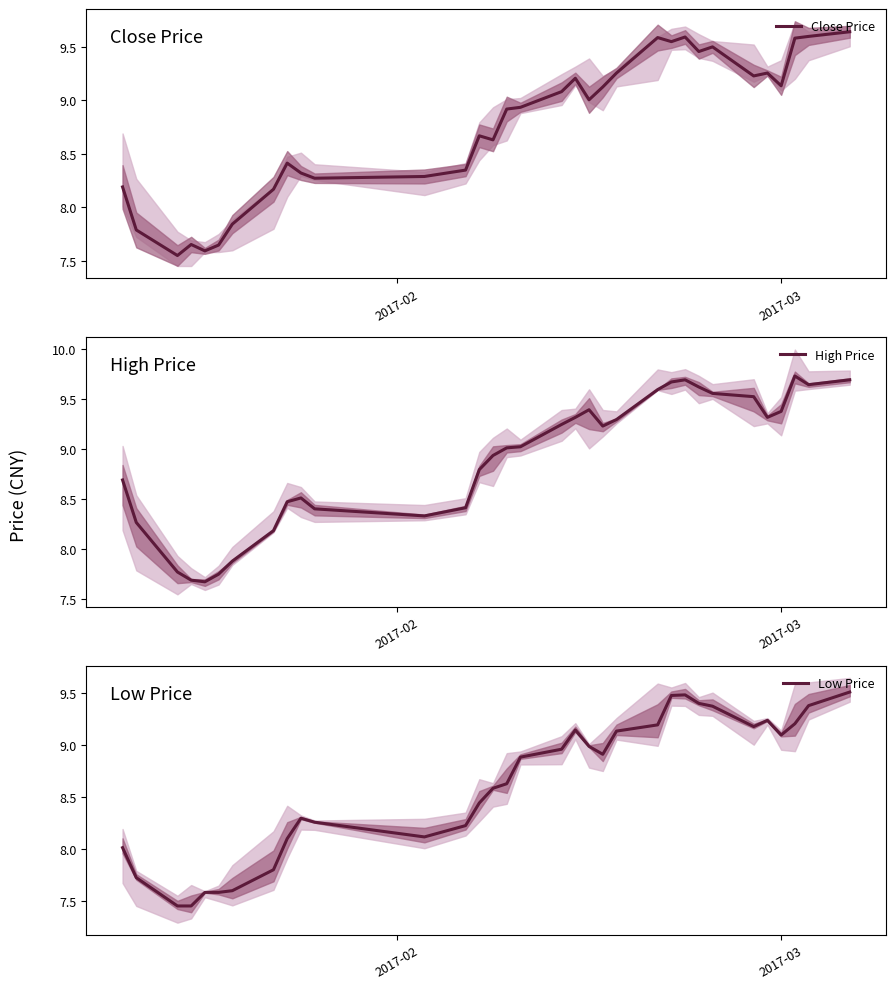

Which series has the widest spread of values?

Close Price